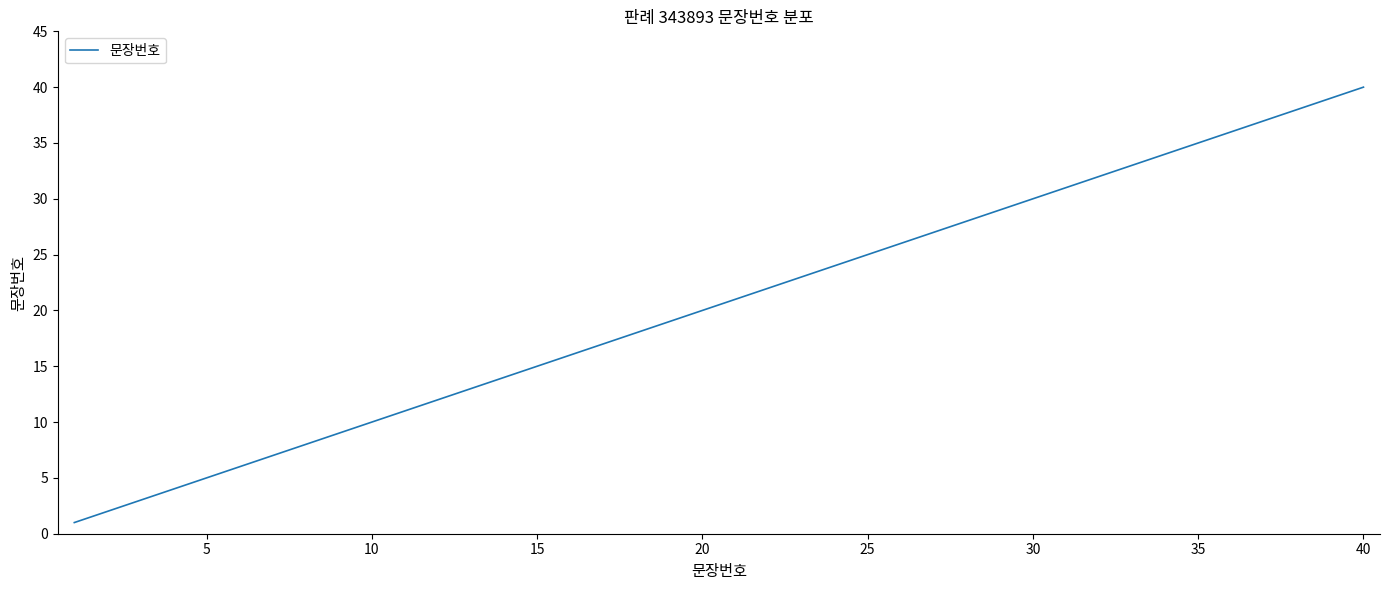

What is the difference between the maximum and minimum values?

39